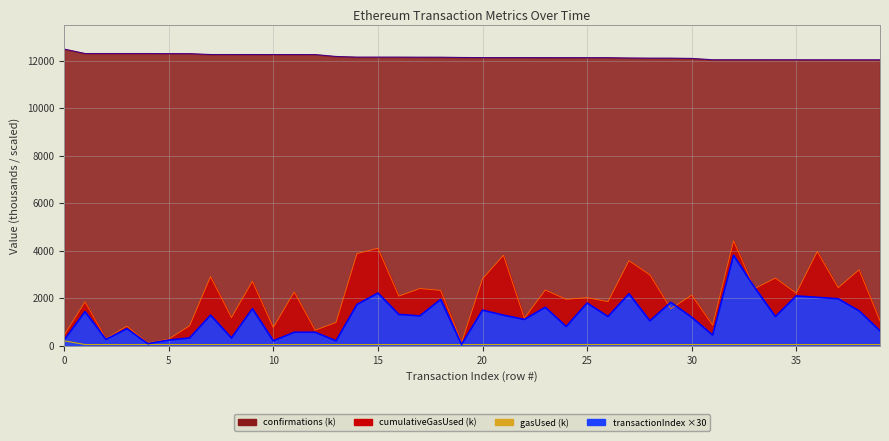

What are all the series names shown in the legend?

cumulativeGasUsed, gasUsed, confirmations, transactionIndex